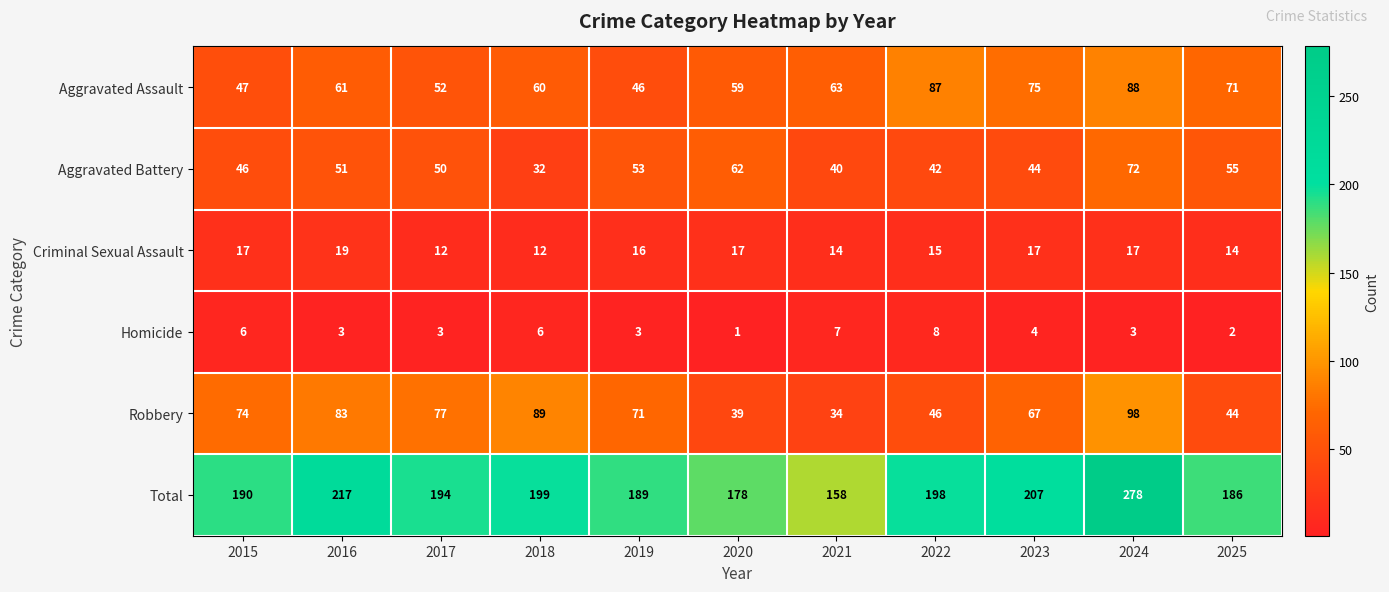

Which series changed the most between 2017 and 2021?

Robbery